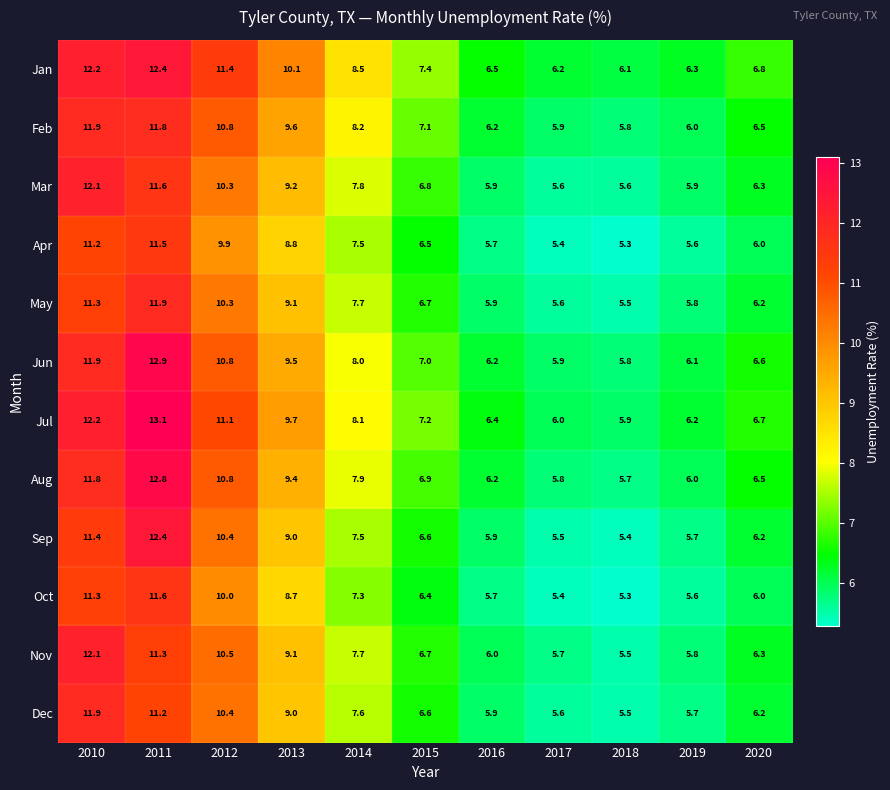

How many values in the Sep series are below 6?

4